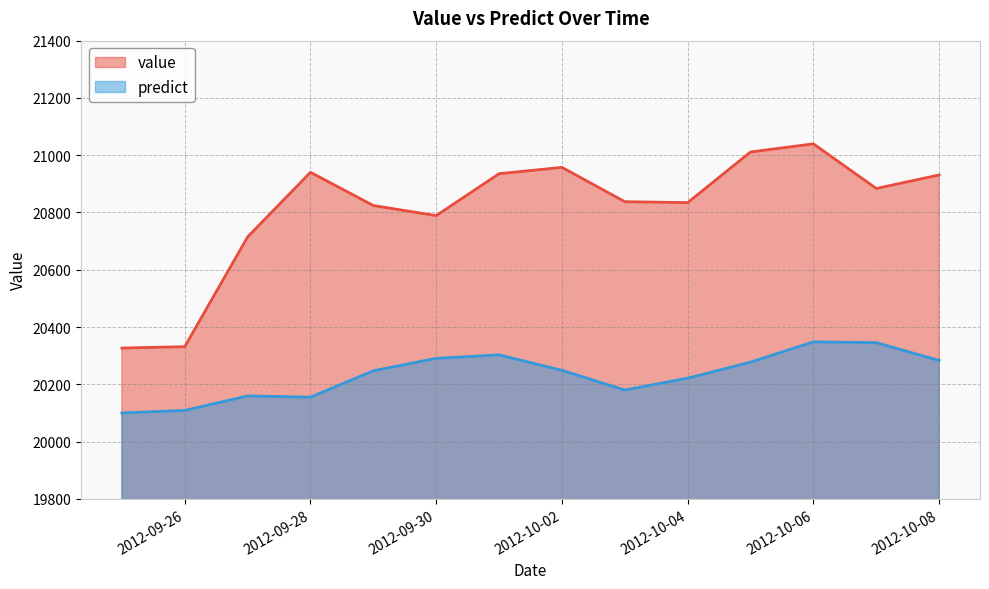

Does the chart have visible grid lines?

Yes